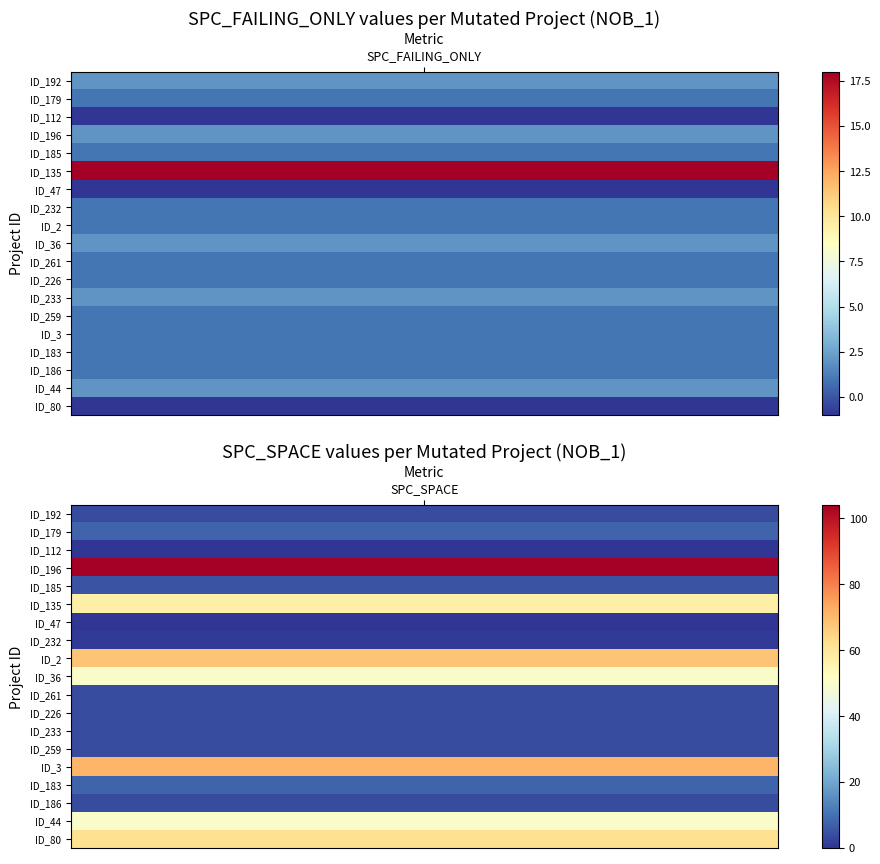

At how many categories does at least one series exceed 98?

1